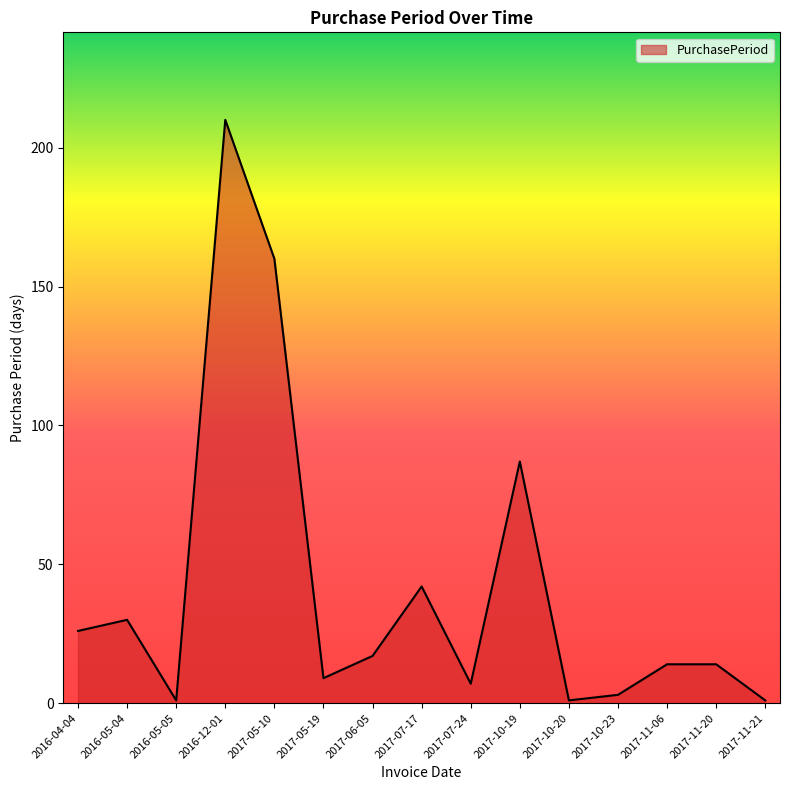

What is the greatest value displayed?

210